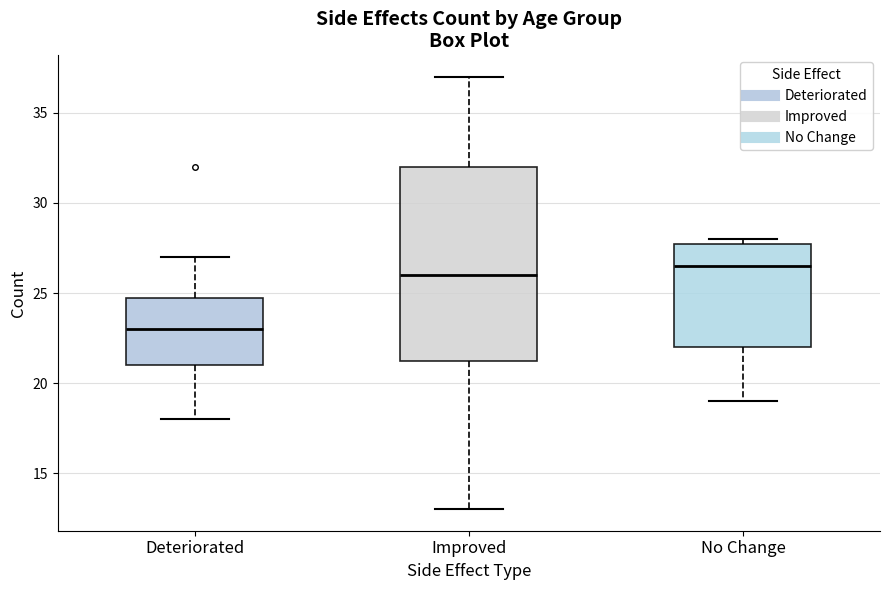

Where does the upper whisker of the box for Deteriorated end on the y-axis? The values are not printed on the chart, so give them approximately, as read against the axis.

27.0